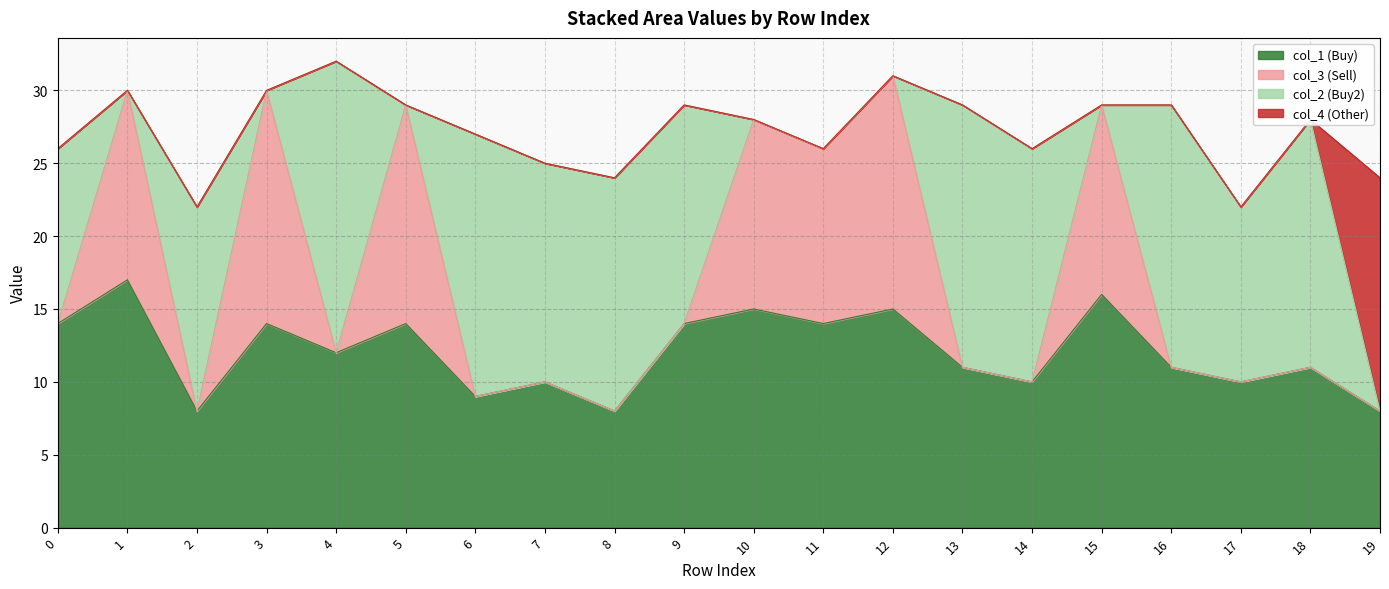

What value does the col_1 series have at 14?

10